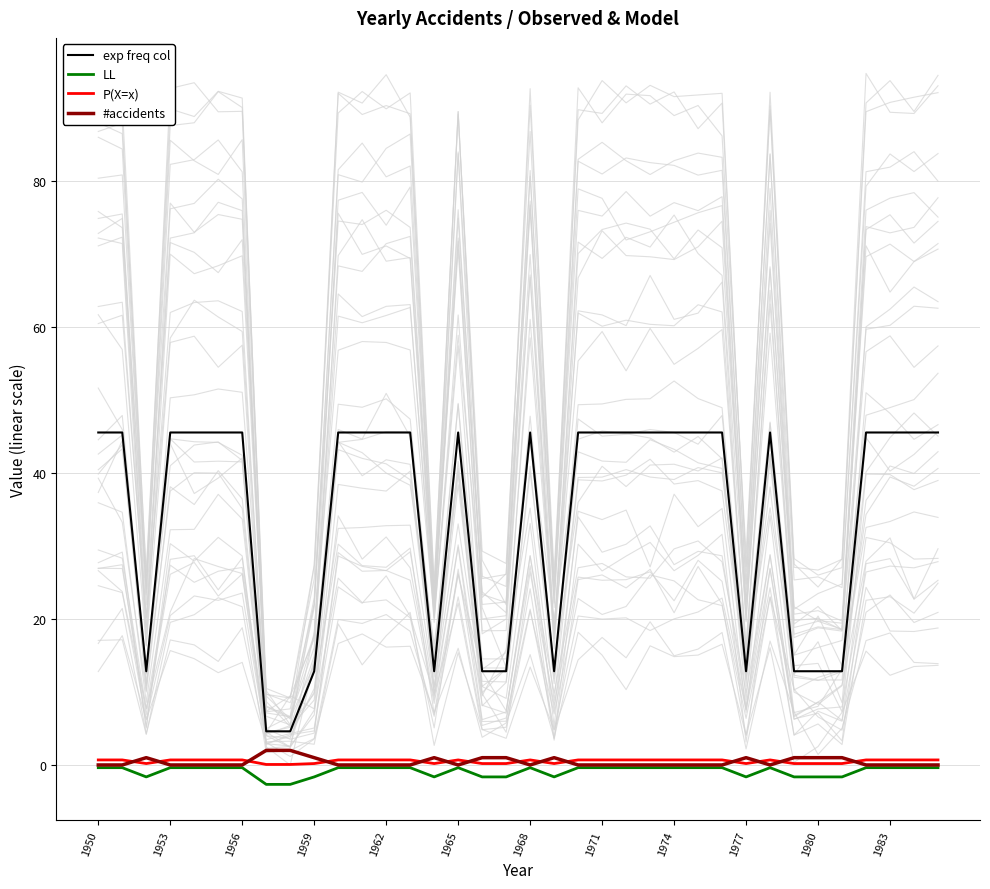

What is the lowest value of the LL series?

-2.7